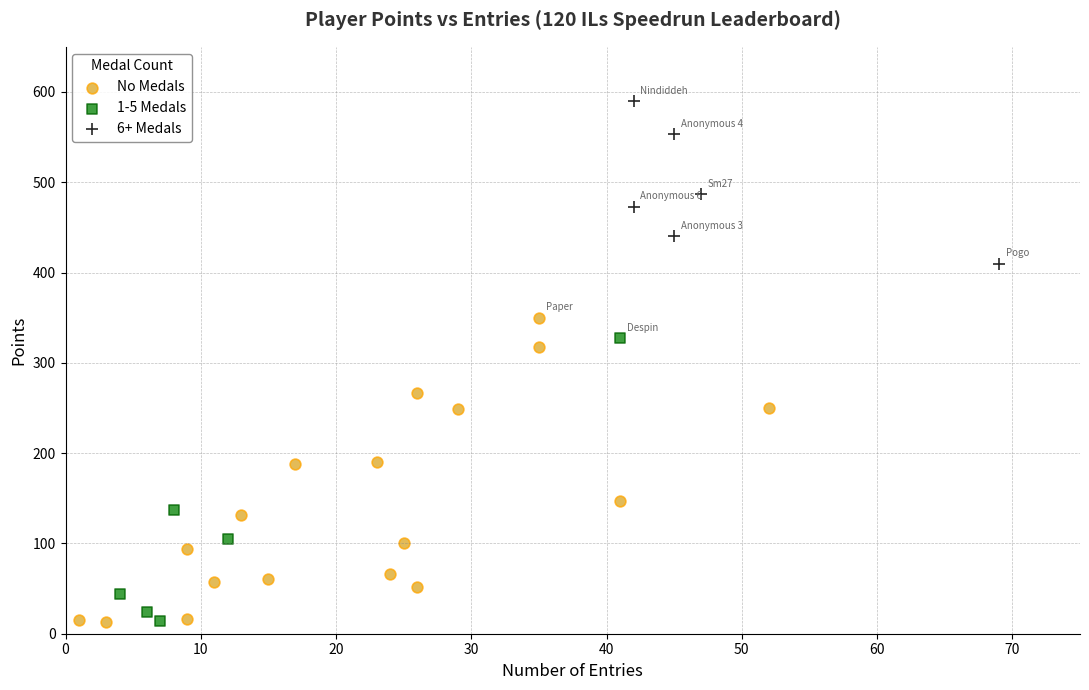

Which series reaches the maximum Y coordinate?

6+ Medals